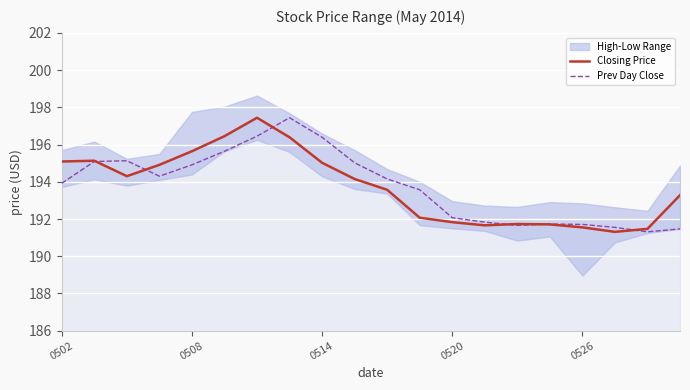

What is the highest value of the Closing Price series?

197.4